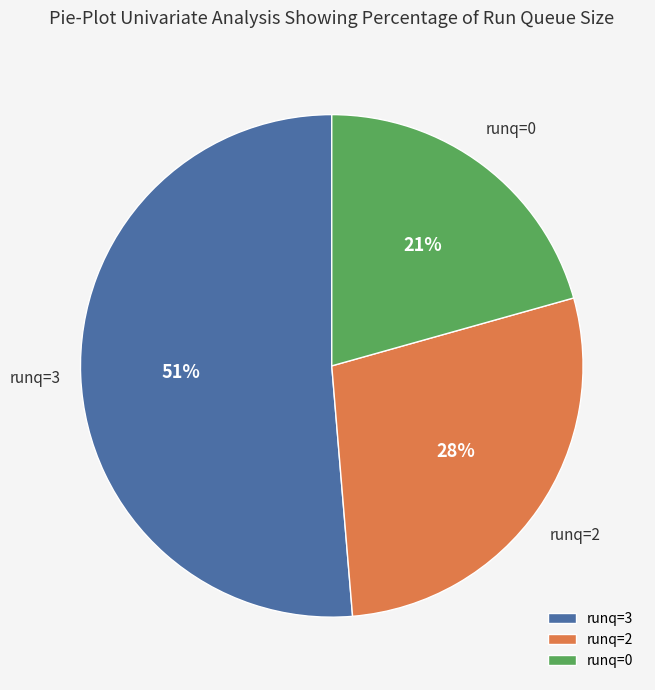

What percentage is the runq=3 slice, to the nearest percent?

51%